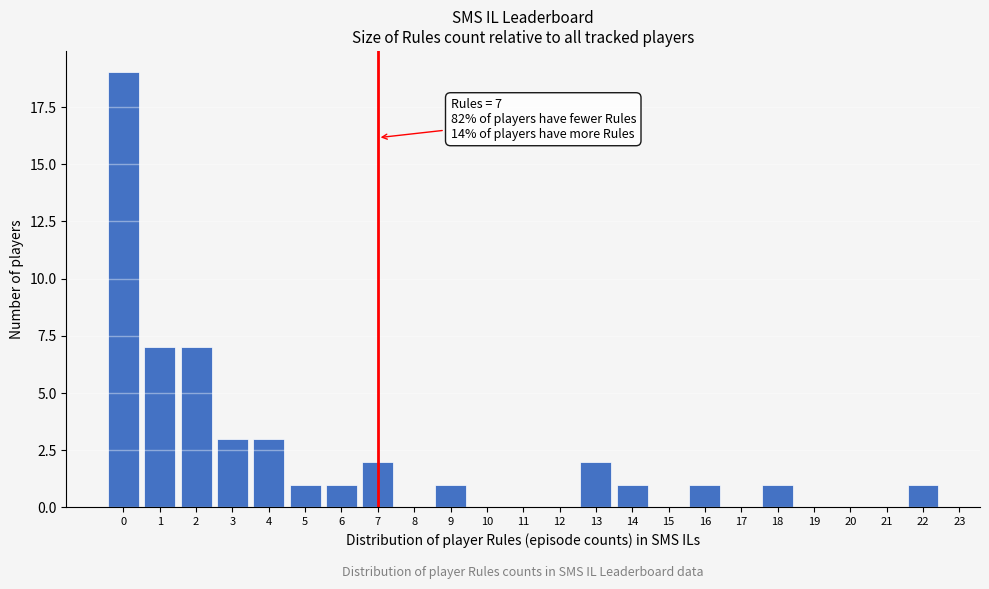

Reading right to left, list all the values displayed in this chart.

22=1	21=0	20=0	19=0	18=1	17=0	16=1	15=0	14=1	13=2	12=0	11=0	10=0	9=1	8=0	7=2	6=1	5=1	4=3	3=3	2=7	1=7	0=19